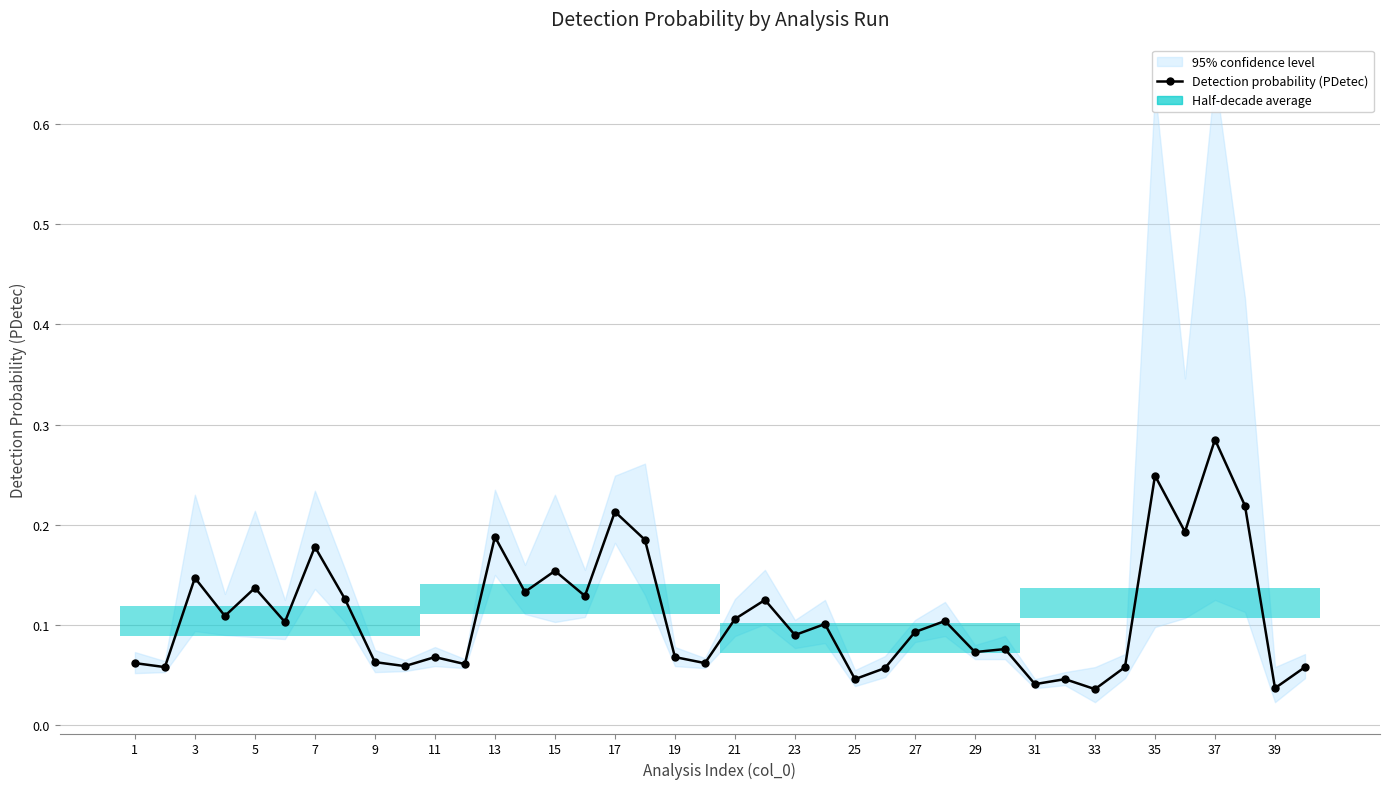

Reading left to right, transcribe all the data shown in this chart.

0.1	0.1	0.1	0.1	0.1	0.1	0.2	0.1	0.1	0.1	0.1	0.1	0.2	0.1	0.2	0.1	0.2	0.2	0.1	0.1	0.1	0.1	0.1	0.1	0.0	0.1	0.1	0.1	0.1	0.1	0.0	0.0	0.0	0.1	0.2	0.2	0.3	0.2	0.0	0.1